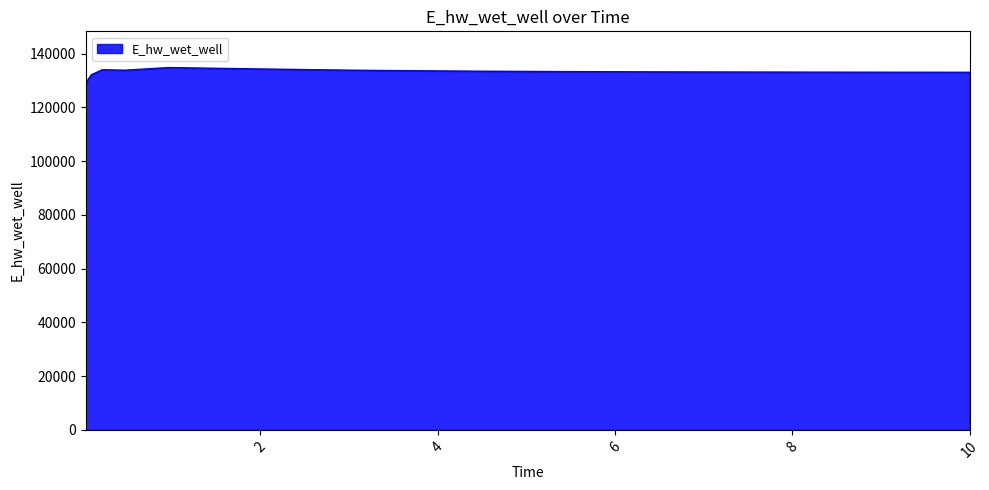

What is the difference between the maximum and minimum values?

5647.7